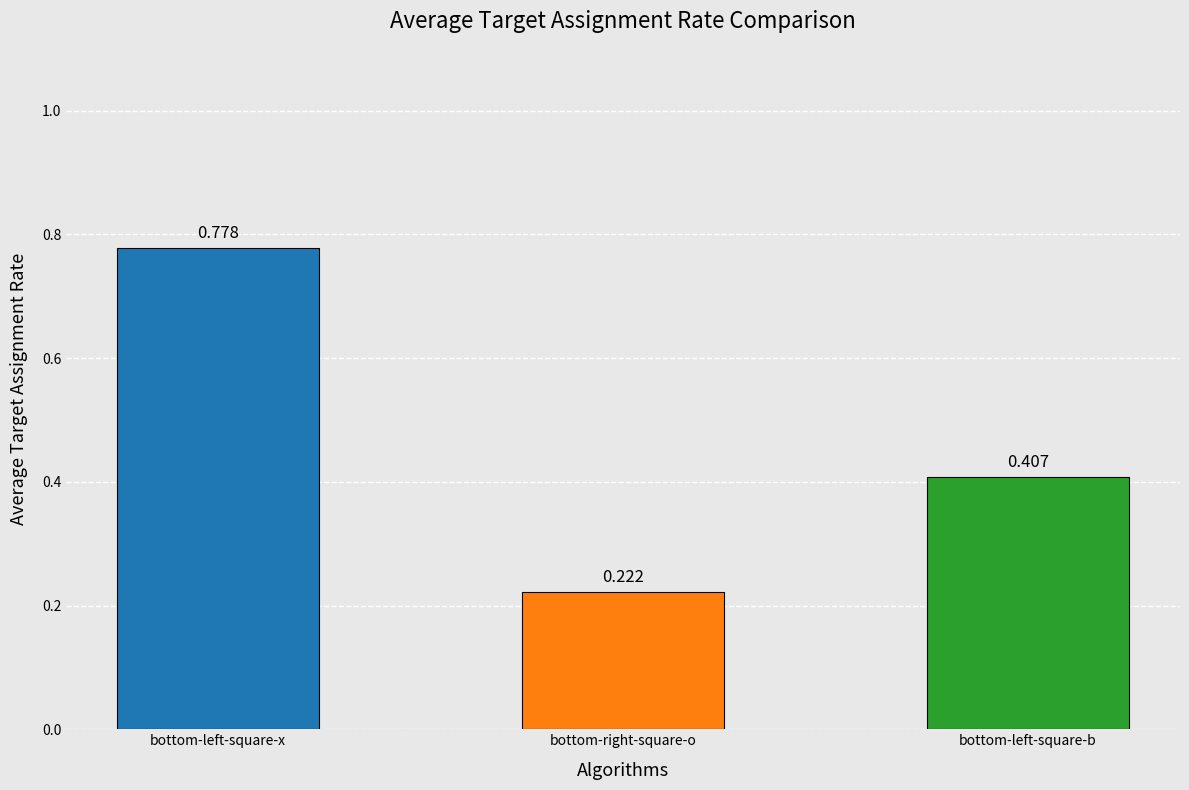

What is the label of the 1st bar from the left?

bottom-left-square-x